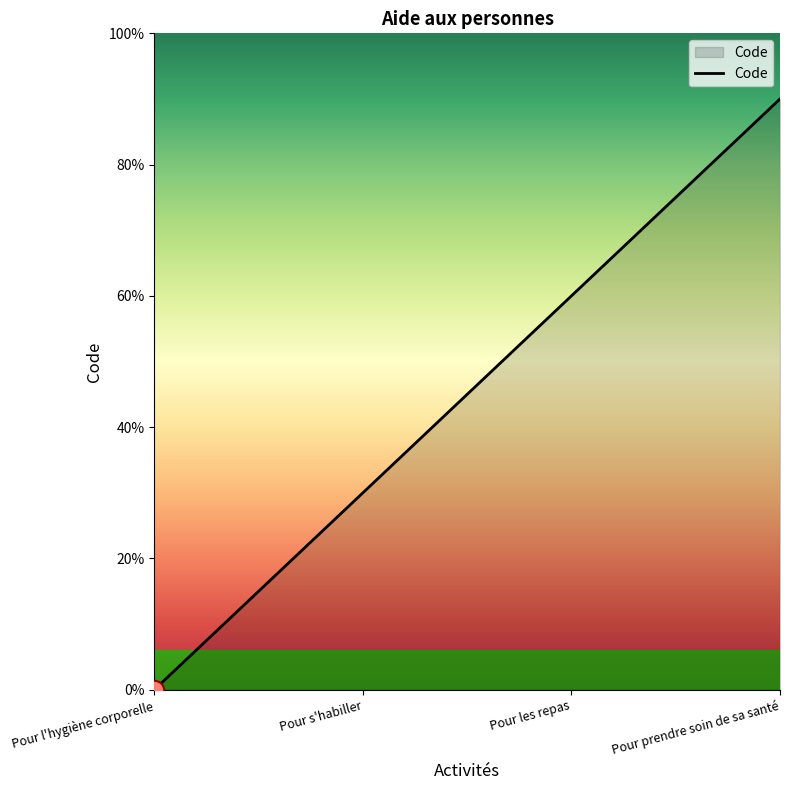

Rank the categories by value from lowest to highest.

Pour l'hygiène corporelle, Pour s'habiller, Pour les repas, Pour prendre soin de sa santé